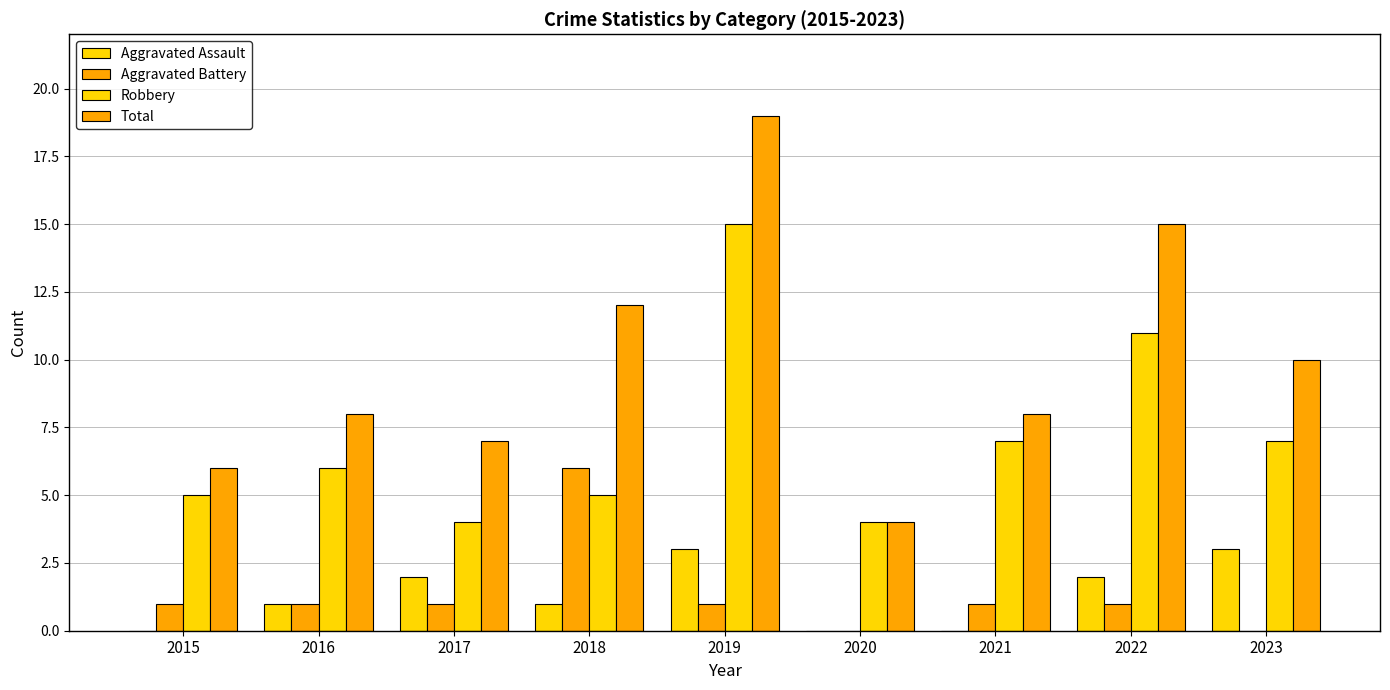

How many groups of bars are there?

9